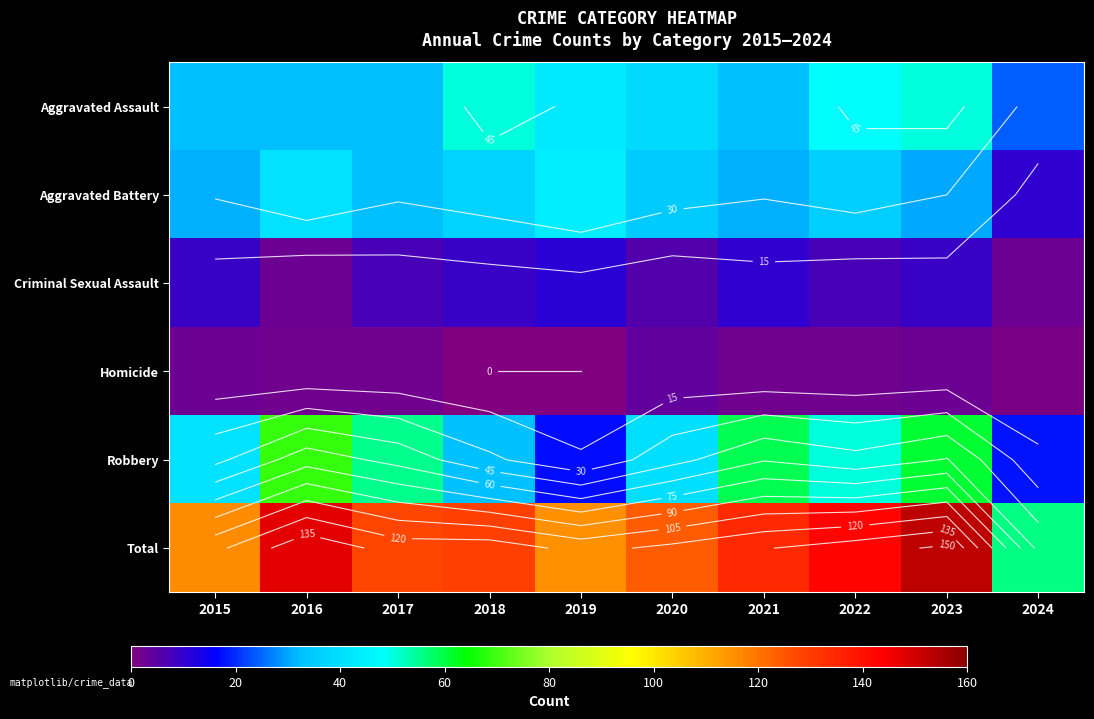

Between 2016 and 2019, which series saw the biggest shift?

Robbery